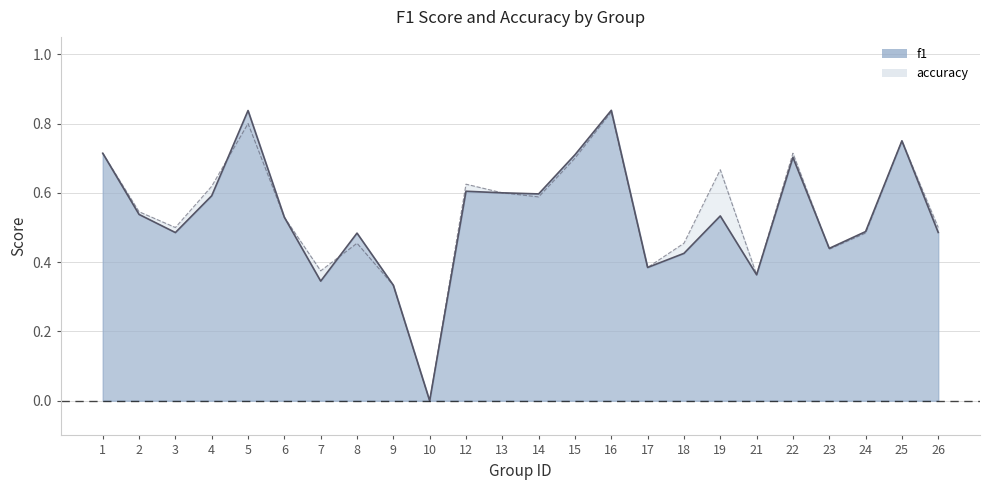

What is the average value of the accuracy series?

0.5